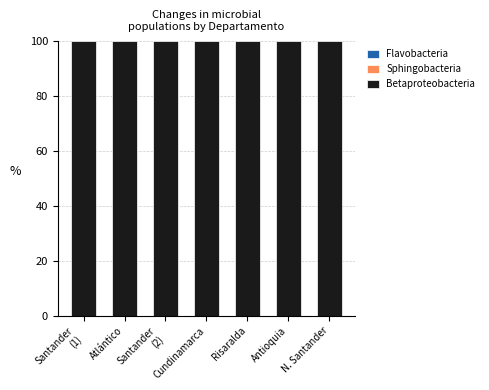

Between Santander
(2) and Cundinamarca, which is larger?

Cundinamarca